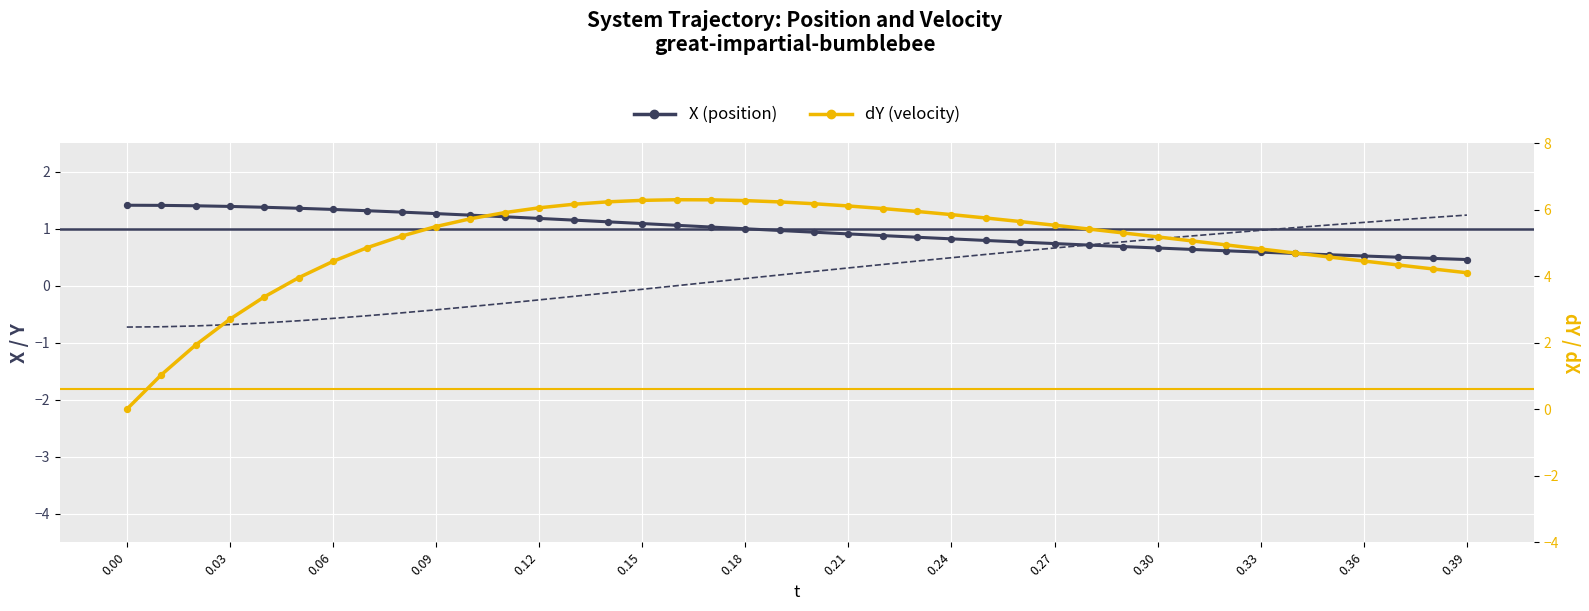

Which series reaches the maximum Y coordinate?

dY (velocity)